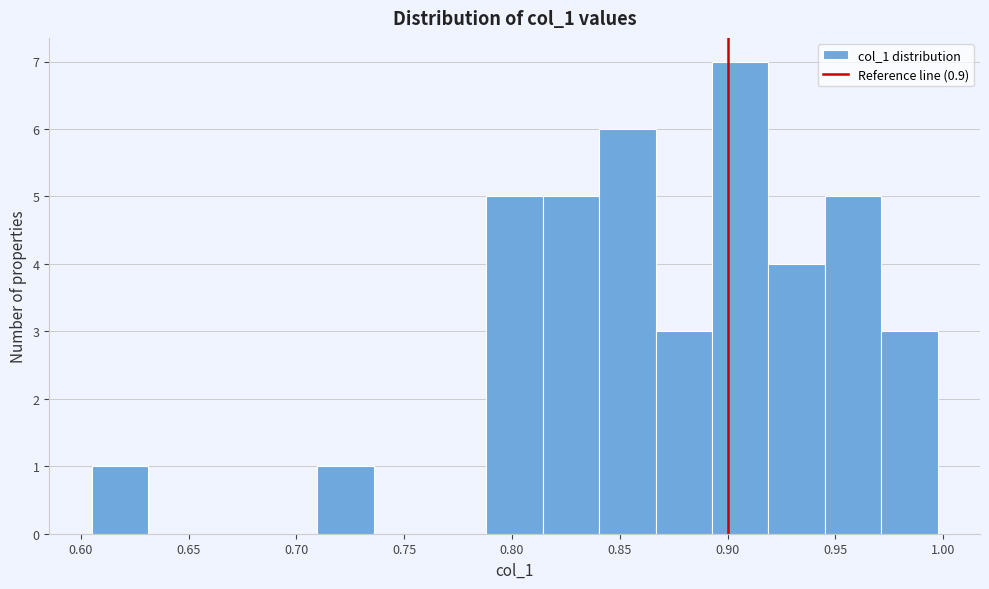

Reading left to right, transcribe this chart: for each bar, give the range it covers on the x-axis and its height. Neither the bar edges nor the heights are printed on the chart, so give them approximately, as read against the axes.

0.605 to 0.630: 1
0.630 to 0.655: 0
0.655 to 0.685: 0
0.685 to 0.710: 0
0.710 to 0.735: 1
0.735 to 0.760: 0
0.760 to 0.790: 0
0.790 to 0.815: 5
0.815 to 0.840: 5
0.840 to 0.865: 6
0.865 to 0.895: 3
0.895 to 0.920: 7
0.920 to 0.945: 4
0.945 to 0.970: 5
0.970 to 0.995: 3